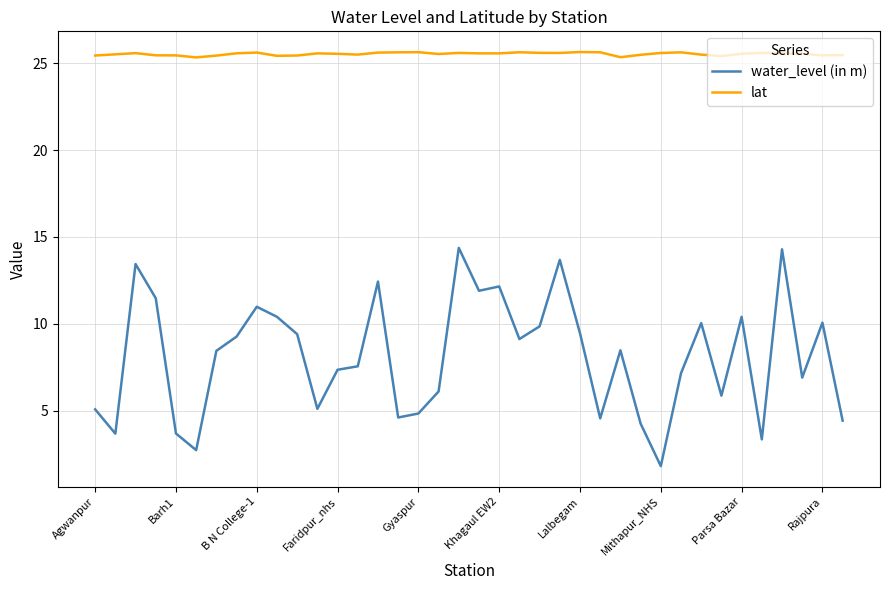

List the series in order of their overall mean, lowest first.

water_level (in m), lat